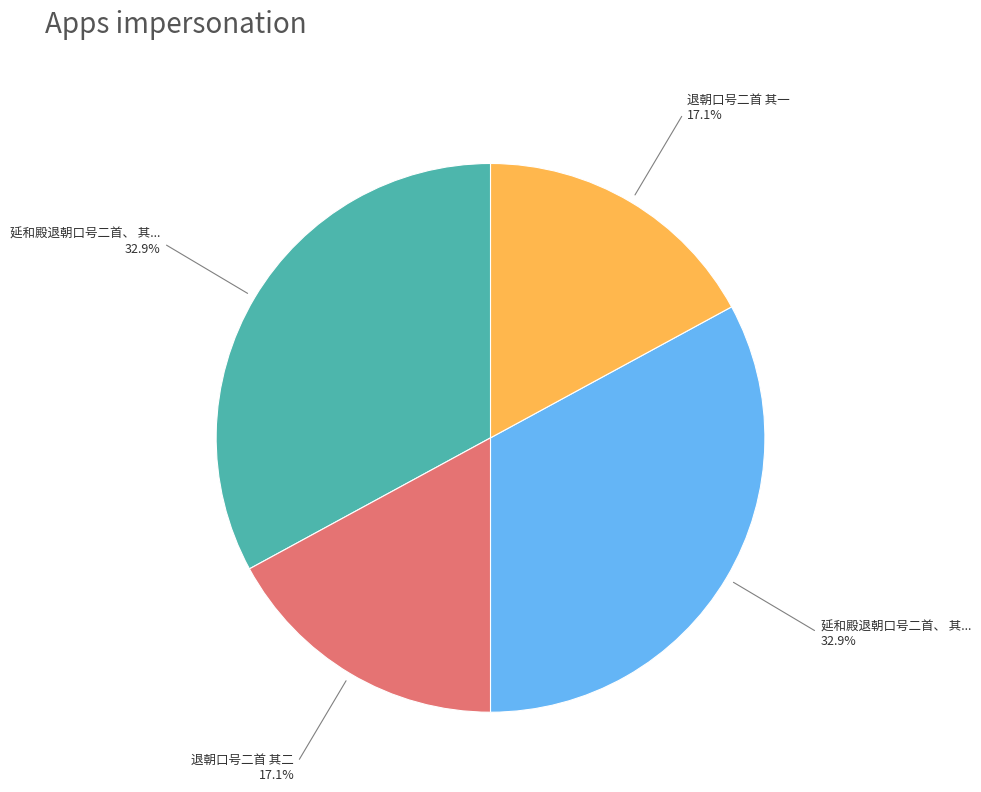

Count the number of slices in the pie.

4